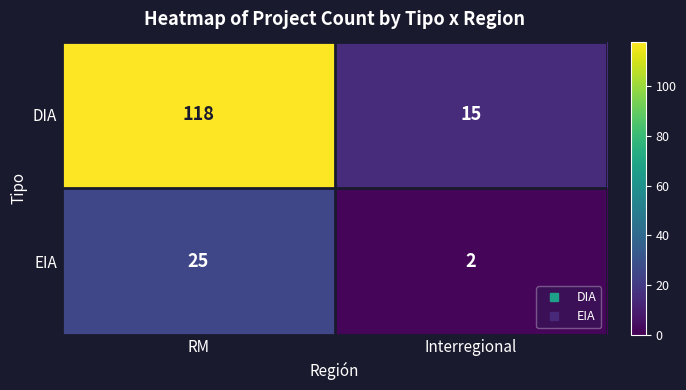

At which label is DIA closest to 66?

Interregional